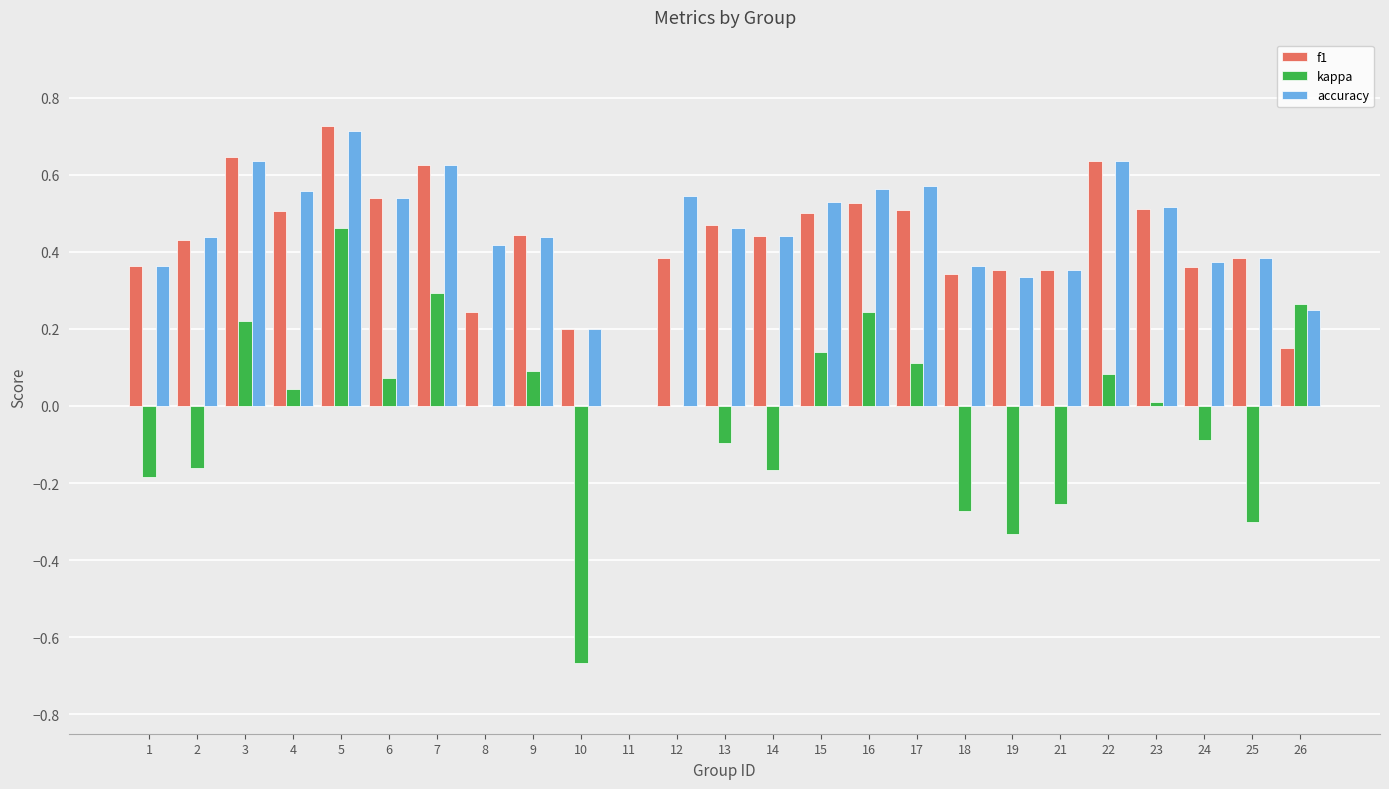

At which category is the sum across all series the highest?

5